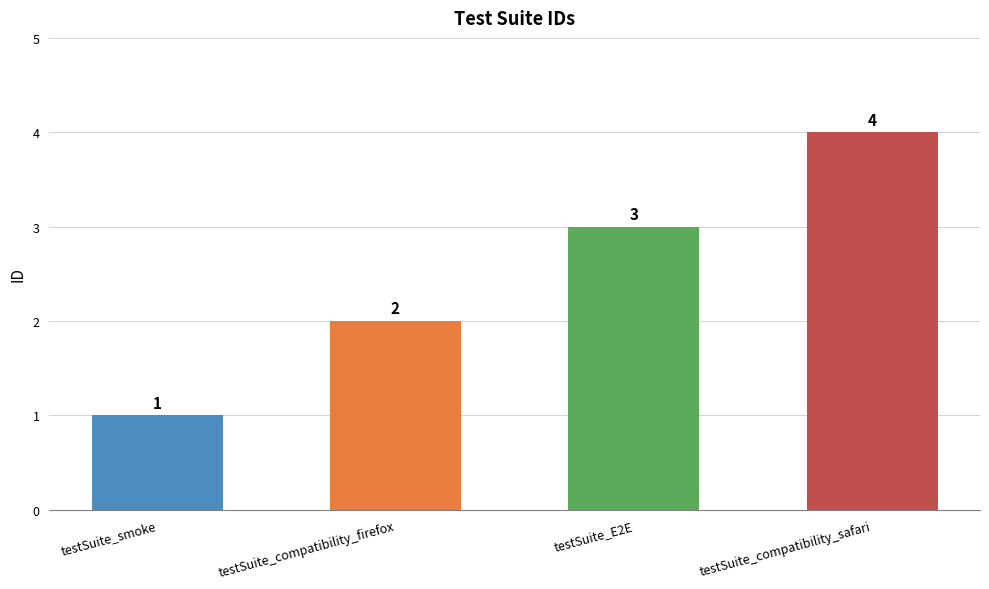

List the labels in order of value, largest first.

testSuite_compatibility_safari, testSuite_E2E, testSuite_compatibility_firefox, testSuite_smoke